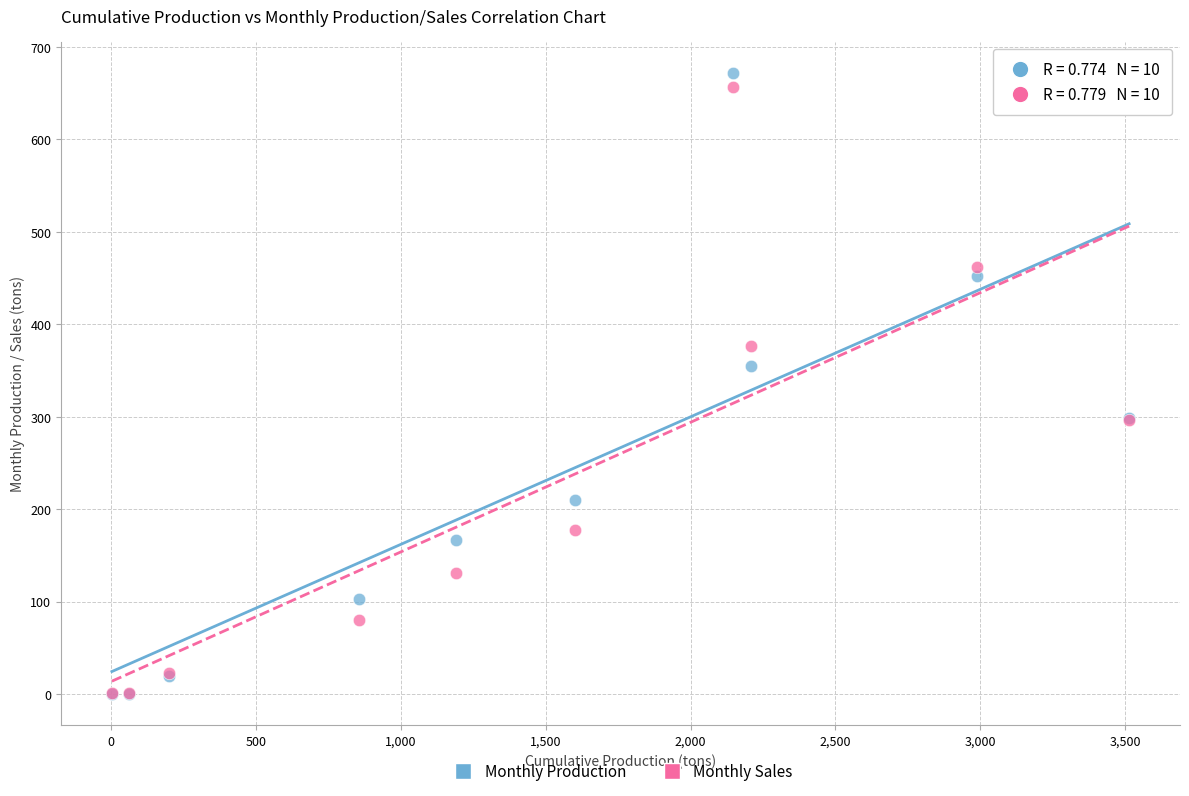

Which series has the largest Y range (max minus min)?

Monthly Production